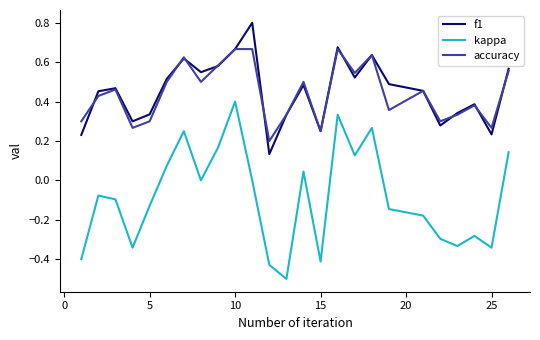

What is the maximum value for f1?

0.8